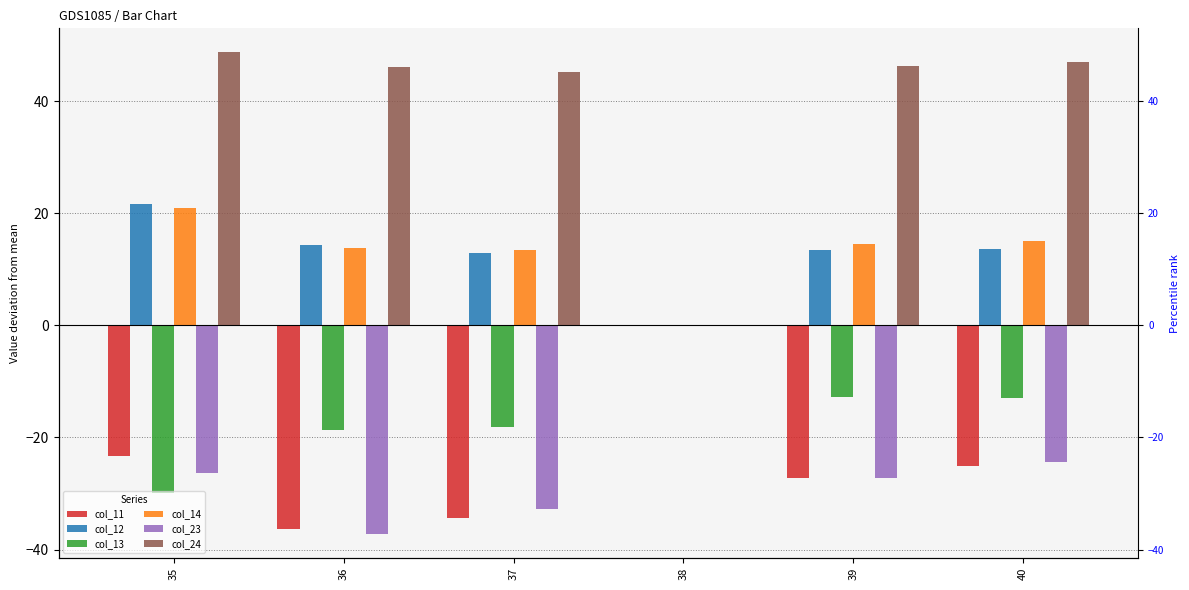

What is the minimum value shown in the chart?

-37.2